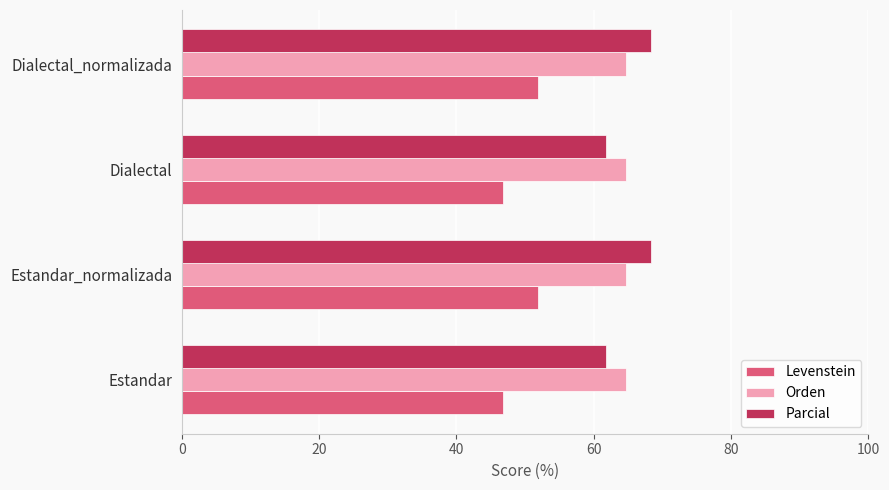

Read the Parcial value at Estandar.

61.7